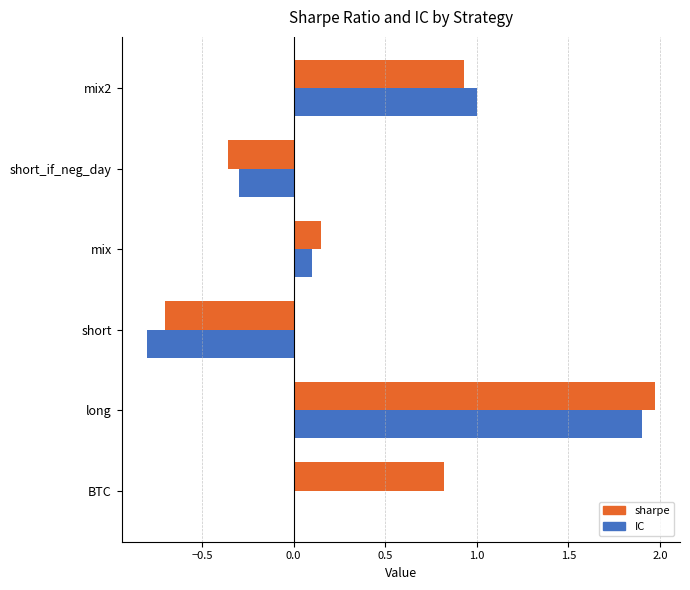

What is the average value of the sharpe series?

0.5